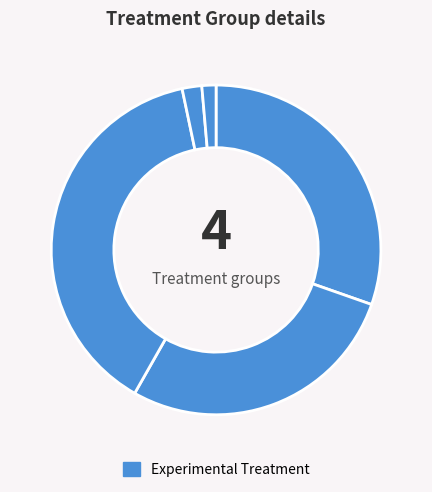

What is the largest slice in the pie chart?

380